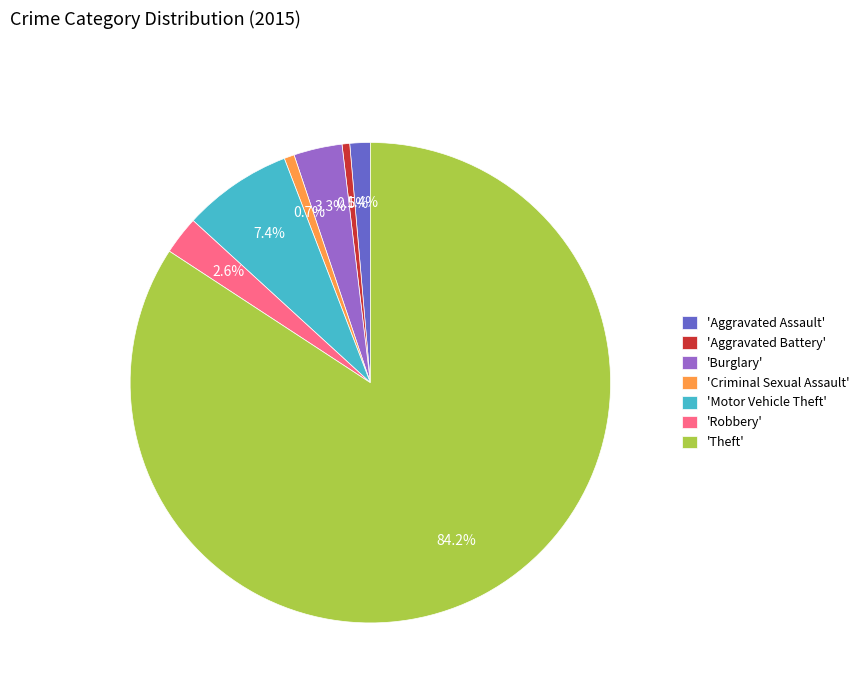

Which slice represents more than half of the pie?

'Theft'